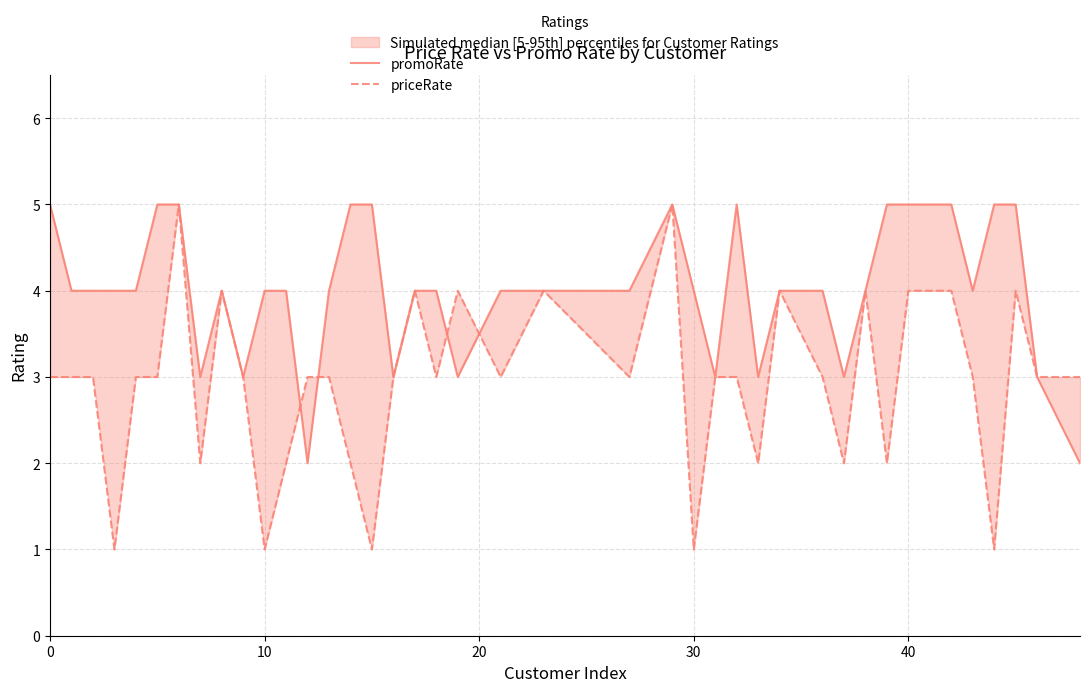

Read the promoRate value at 30.

4